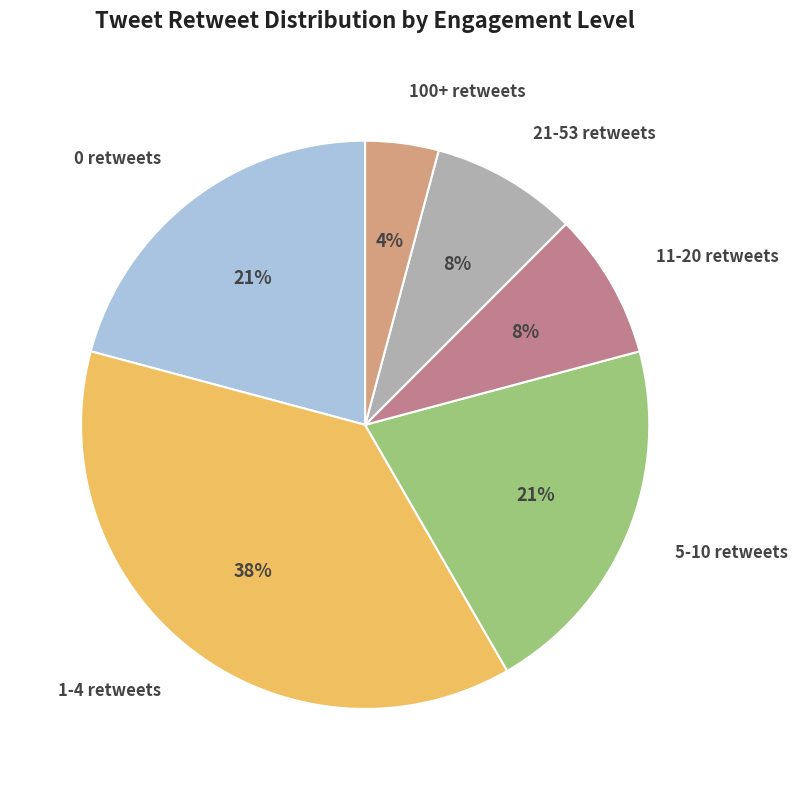

Which has a higher value, 5-10 retweets or 1-4 retweets?

1-4 retweets